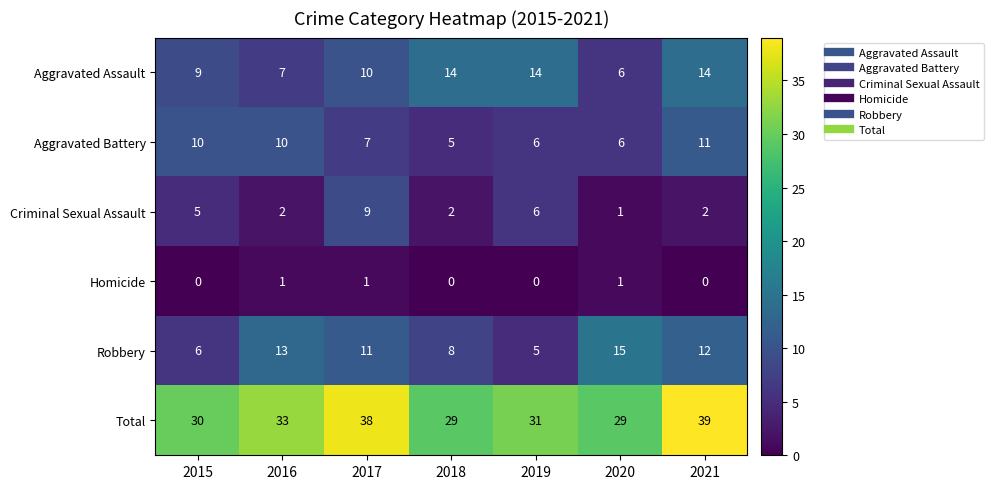

At which category is the sum across all series the highest?

2021